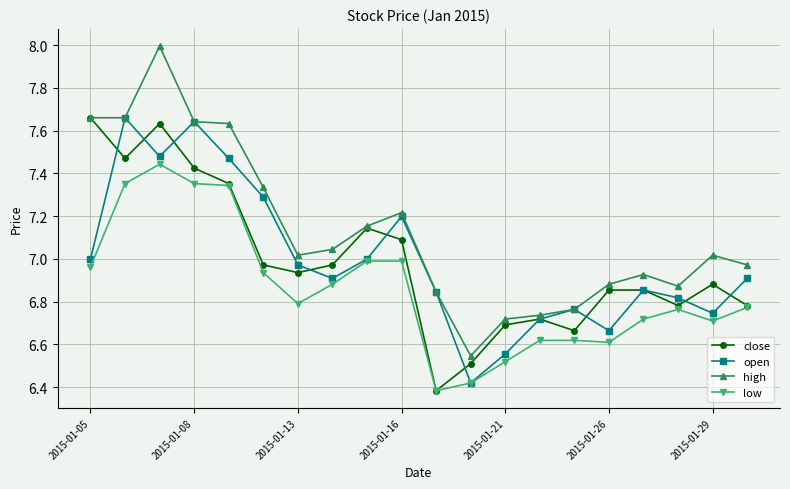

Does the chart display data point markers on the line(s)?

Yes